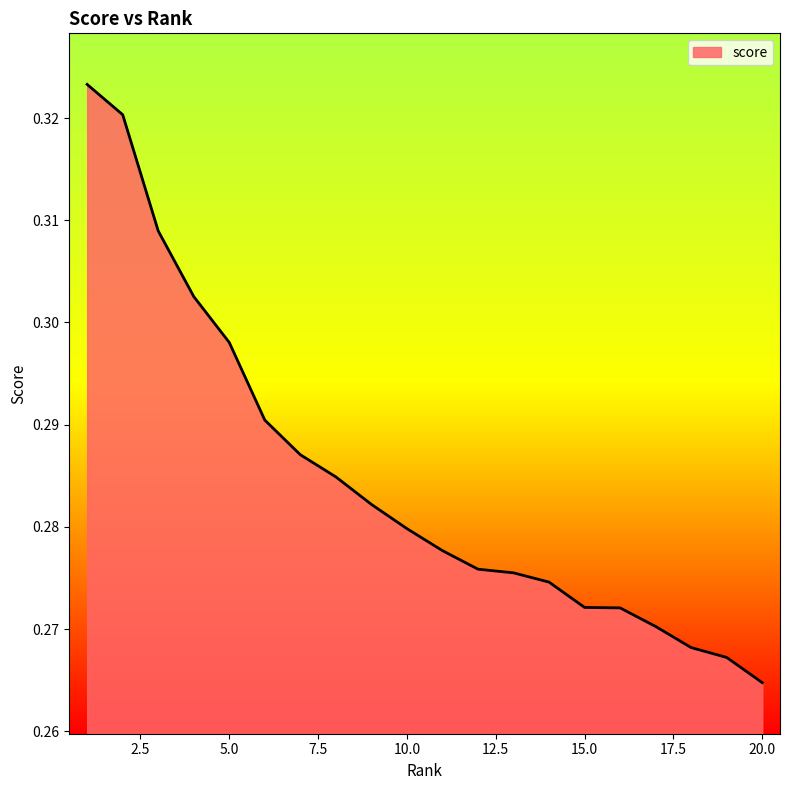

Reading left to right, what are all the values shown in this chart?

1=0.3	2=0.3	3=0.3	4=0.3	5=0.3	6=0.3	7=0.3	8=0.3	9=0.3	10=0.3	11=0.3	12=0.3	13=0.3	14=0.3	15=0.3	16=0.3	17=0.3	18=0.3	19=0.3	20=0.3